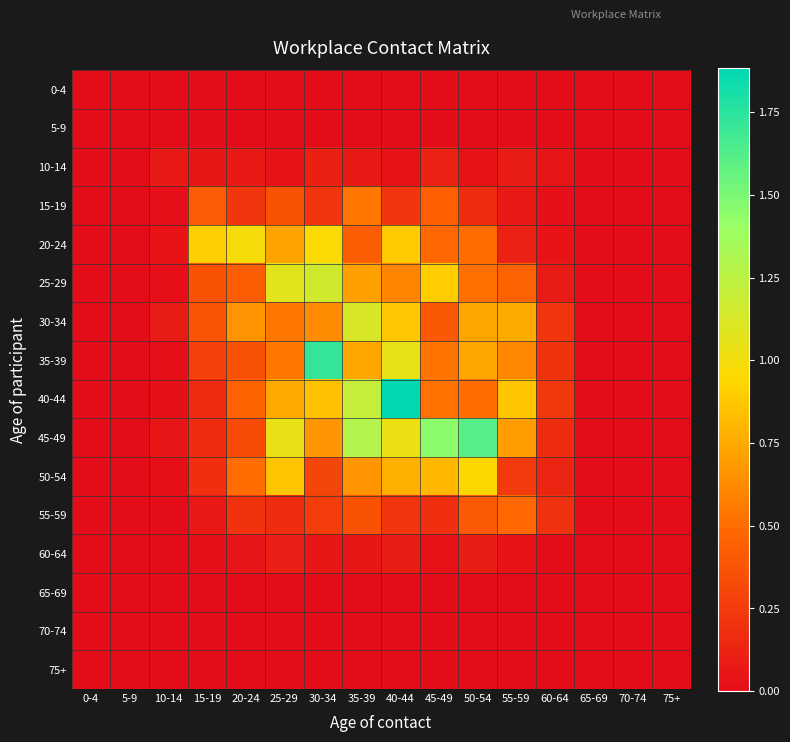

Reading right to left, list all the values displayed in this chart.

0-4: 75+=0.0	70-74=0.0	65-69=0.0	60-64=0.0	55-59=0.0	50-54=0.0	45-49=0.0	40-44=0.0	35-39=0.0	30-34=0.0	25-29=0.0	20-24=0.0	15-19=0.0	10-14=0.0	5-9=0.0	0-4=0.0
5-9: 75+=0.0	70-74=0.0	65-69=0.0	60-64=0.0	55-59=0.0	50-54=0.0	45-49=0.0	40-44=0.0	35-39=0.0	30-34=0.0	25-29=0.0	20-24=0.0	15-19=0.0	10-14=0.0	5-9=0.0	0-4=0.0
10-14: 75+=0.0	70-74=0.0	65-69=0.0	60-64=0.0	55-59=0.1	50-54=0.0	45-49=0.1	40-44=0.0	35-39=0.1	30-34=0.1	25-29=0.0	20-24=0.1	15-19=0.1	10-14=0.1	5-9=0.0	0-4=0.0
15-19: 75+=0.0	70-74=0.0	65-69=0.0	60-64=0.0	55-59=0.1	50-54=0.2	45-49=0.4	40-44=0.2	35-39=0.5	30-34=0.2	25-29=0.4	20-24=0.2	15-19=0.4	10-14=0.0	5-9=0.0	0-4=0.0
20-24: 75+=0.0	70-74=0.0	65-69=0.0	60-64=0.0	55-59=0.1	50-54=0.5	45-49=0.5	40-44=0.9	35-39=0.4	30-34=1.0	25-29=0.7	20-24=1.0	15-19=0.9	10-14=0.0	5-9=0.0	0-4=0.0
25-29: 75+=0.0	70-74=0.0	65-69=0.0	60-64=0.1	55-59=0.4	50-54=0.5	45-49=0.9	40-44=0.6	35-39=0.7	30-34=1.1	25-29=1.1	20-24=0.4	15-19=0.4	10-14=0.0	5-9=0.0	0-4=0.0
30-34: 75+=0.0	70-74=0.0	65-69=0.0	60-64=0.2	55-59=0.8	50-54=0.7	45-49=0.4	40-44=0.9	35-39=1.1	30-34=0.6	25-29=0.5	20-24=0.7	15-19=0.4	10-14=0.1	5-9=0.0	0-4=0.0
35-39: 75+=0.0	70-74=0.0	65-69=0.0	60-64=0.2	55-59=0.6	50-54=0.7	45-49=0.5	40-44=1.1	35-39=0.7	30-34=1.7	25-29=0.5	20-24=0.4	15-19=0.3	10-14=0.0	5-9=0.0	0-4=0.0
40-44: 75+=0.0	70-74=0.0	65-69=0.0	60-64=0.2	55-59=0.9	50-54=0.5	45-49=0.5	40-44=1.9	35-39=1.2	30-34=0.8	25-29=0.7	20-24=0.5	15-19=0.2	10-14=0.0	5-9=0.0	0-4=0.0
45-49: 75+=0.0	70-74=0.0	65-69=0.0	60-64=0.2	55-59=0.7	50-54=1.6	45-49=1.5	40-44=1.0	35-39=1.3	30-34=0.7	25-29=1.0	20-24=0.3	15-19=0.2	10-14=0.1	5-9=0.0	0-4=0.0
50-54: 75+=0.0	70-74=0.0	65-69=0.0	60-64=0.1	55-59=0.2	50-54=0.9	45-49=0.8	40-44=0.8	35-39=0.7	30-34=0.3	25-29=0.9	20-24=0.5	15-19=0.2	10-14=0.0	5-9=0.0	0-4=0.0
55-59: 75+=0.0	70-74=0.0	65-69=0.0	60-64=0.2	55-59=0.5	50-54=0.4	45-49=0.2	40-44=0.2	35-39=0.4	30-34=0.3	25-29=0.2	20-24=0.2	15-19=0.1	10-14=0.0	5-9=0.0	0-4=0.0
60-64: 75+=0.0	70-74=0.0	65-69=0.0	60-64=0.0	55-59=0.0	50-54=0.1	45-49=0.0	40-44=0.1	35-39=0.1	30-34=0.1	25-29=0.1	20-24=0.0	15-19=0.0	10-14=0.0	5-9=0.0	0-4=0.0
65-69: 75+=0.0	70-74=0.0	65-69=0.0	60-64=0.0	55-59=0.0	50-54=0.0	45-49=0.0	40-44=0.0	35-39=0.0	30-34=0.0	25-29=0.0	20-24=0.0	15-19=0.0	10-14=0.0	5-9=0.0	0-4=0.0
70-74: 75+=0.0	70-74=0.0	65-69=0.0	60-64=0.0	55-59=0.0	50-54=0.0	45-49=0.0	40-44=0.0	35-39=0.0	30-34=0.0	25-29=0.0	20-24=0.0	15-19=0.0	10-14=0.0	5-9=0.0	0-4=0.0
75+: 75+=0.0	70-74=0.0	65-69=0.0	60-64=0.0	55-59=0.0	50-54=0.0	45-49=0.0	40-44=0.0	35-39=0.0	30-34=0.0	25-29=0.0	20-24=0.0	15-19=0.0	10-14=0.0	5-9=0.0	0-4=0.0